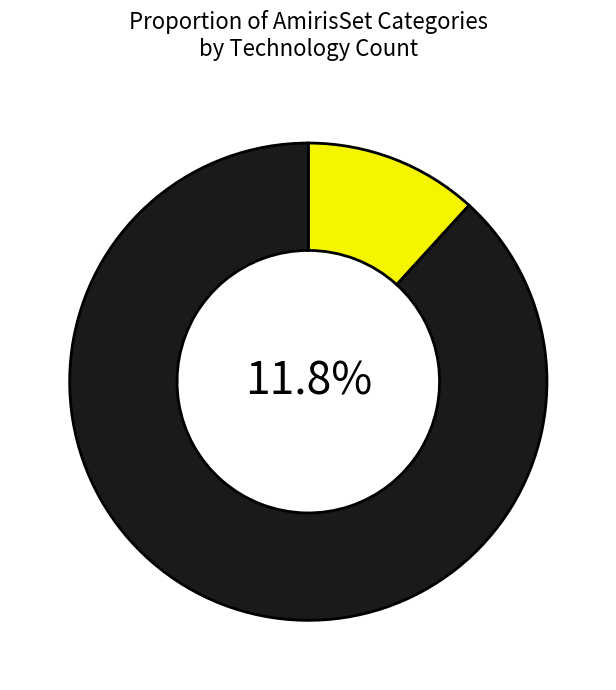

True or false: PVRooftop accounts for 15% of the total.

False